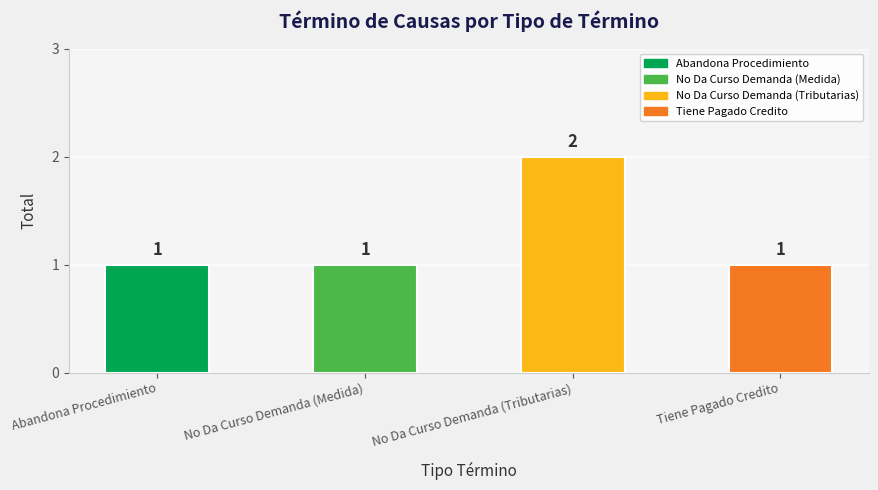

Which label corresponds to the largest value in the chart?

No Da Curso Demanda (Tributarias)